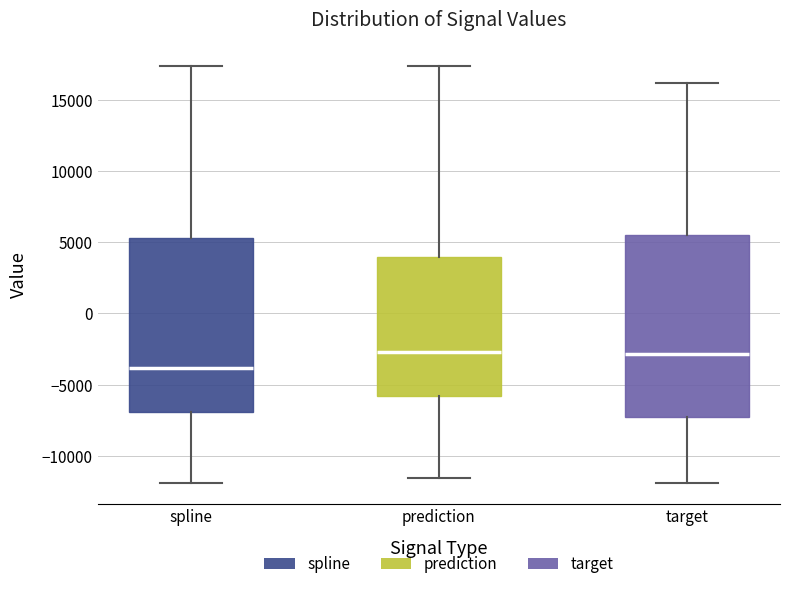

Reading left to right, transcribe this box plot: for each box, give where its median line is, the range the box spans, and where its two whiskers end, as read against the y-axis. The values are not printed on the chart, so give them approximately, as read against the axis.

spline: median -4000, box -7000 to 5500, whiskers -12000 to 17500
prediction: median -2500, box -6000 to 4000, whiskers -11500 to 17500
target: median -3000, box -7000 to 5500, whiskers -12000 to 16000